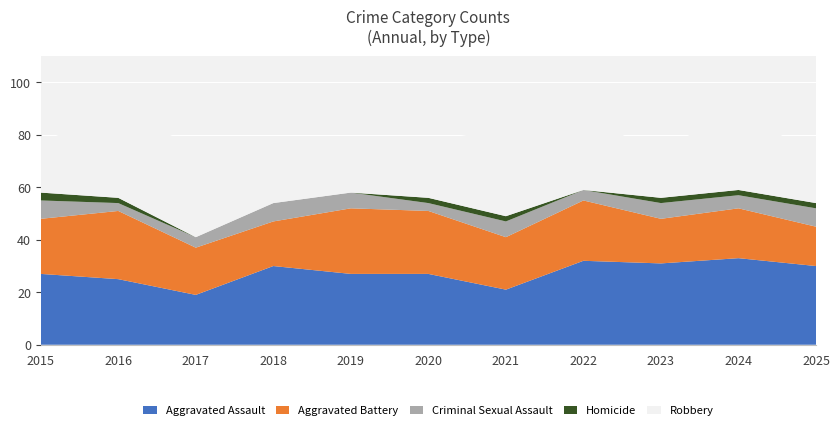

Reading left to right, what are all the values shown in this chart?

Aggravated Assault: 2015=27	2016=25	2017=19	2018=30	2019=27	2020=27	2021=21	2022=32	2023=31	2024=33	2025=30
Aggravated Battery: 2015=21	2016=26	2017=18	2018=17	2019=25	2020=24	2021=20	2022=23	2023=17	2024=19	2025=15
Criminal Sexual Assault: 2015=7	2016=3	2017=4	2018=7	2019=6	2020=3	2021=6	2022=4	2023=6	2024=5	2025=7
Homicide: 2015=3	2016=2	2017=0	2018=0	2019=0	2020=2	2021=2	2022=0	2023=2	2024=2	2025=2
Robbery: 2015=19	2016=34	2017=34	2018=24	2019=12	2020=21	2021=34	2022=28	2023=17	2024=33	2025=16